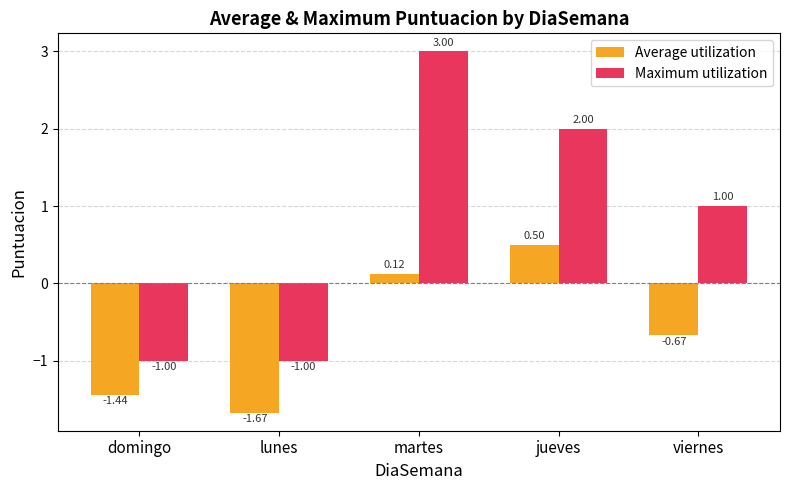

How many bars are there in each group?

2